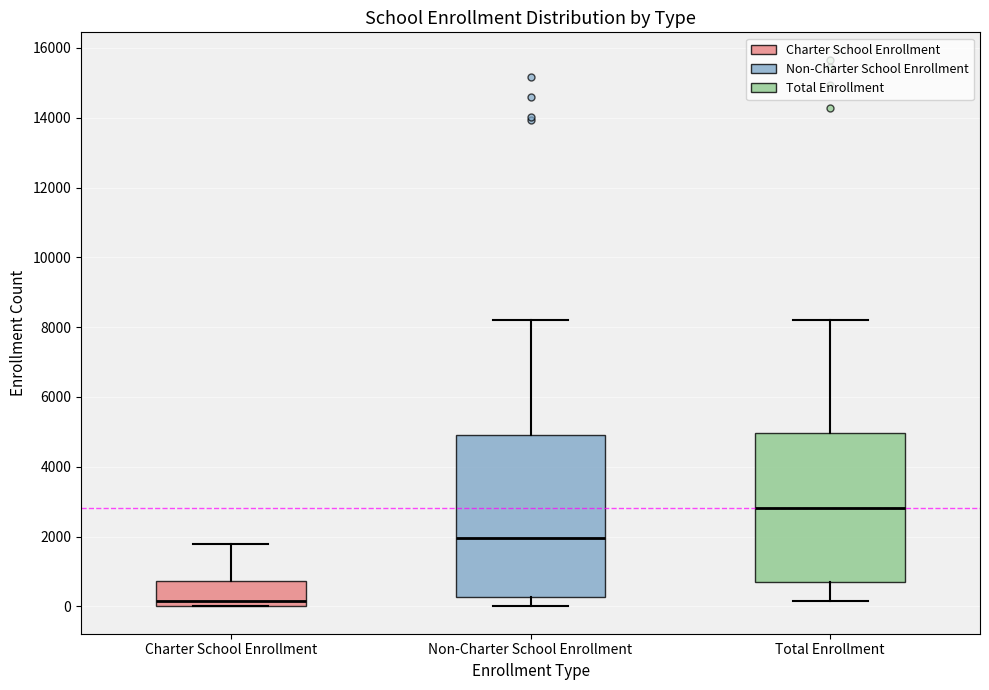

Reading left to right, transcribe this box plot: for each box, give where its median line is, the range the box spans, and where its two whiskers end, as read against the y-axis. The values are not printed on the chart, so give them approximately, as read against the axis.

Charter School Enrollment: median 200, box 0 to 800, whiskers 0 to 1800
Non-Charter School Enrollment: median 2000, box 200 to 5000, whiskers 0 to 8200
Total Enrollment: median 2800, box 600 to 5000, whiskers 200 to 8200